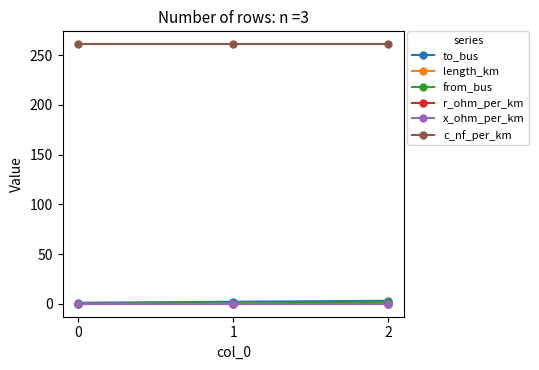

How many lines are shown in the chart?

6